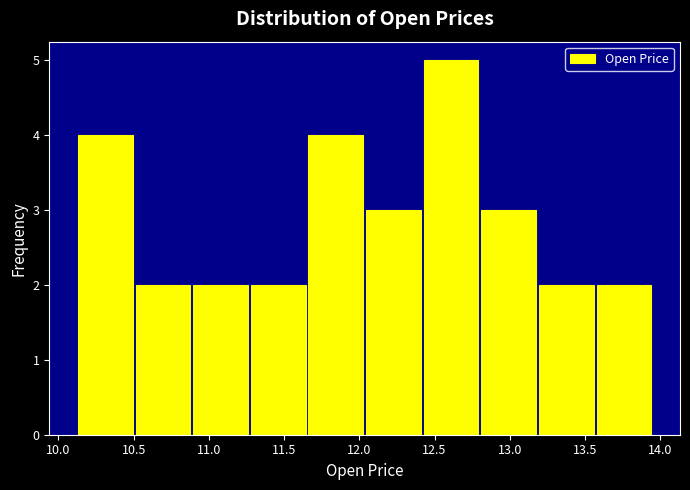

Reading left to right, list every bar in this chart as the range it spans on the x-axis followed by its height. Neither the bar edges nor the heights are printed on the chart, so give them approximately, as read against the axes.

10.10 to 10.50: 4
10.50 to 10.90: 2
10.90 to 11.25: 2
11.25 to 11.65: 2
11.65 to 12.05: 4
12.05 to 12.40: 3
12.40 to 12.80: 5
12.80 to 13.20: 3
13.20 to 13.55: 2
13.55 to 13.95: 2